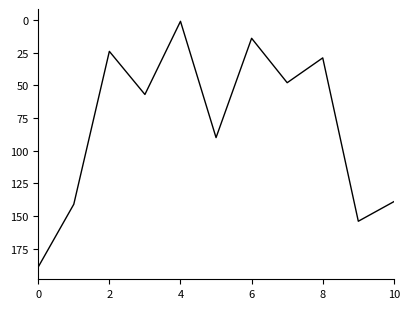

What is the difference between the maximum and minimum values?

188